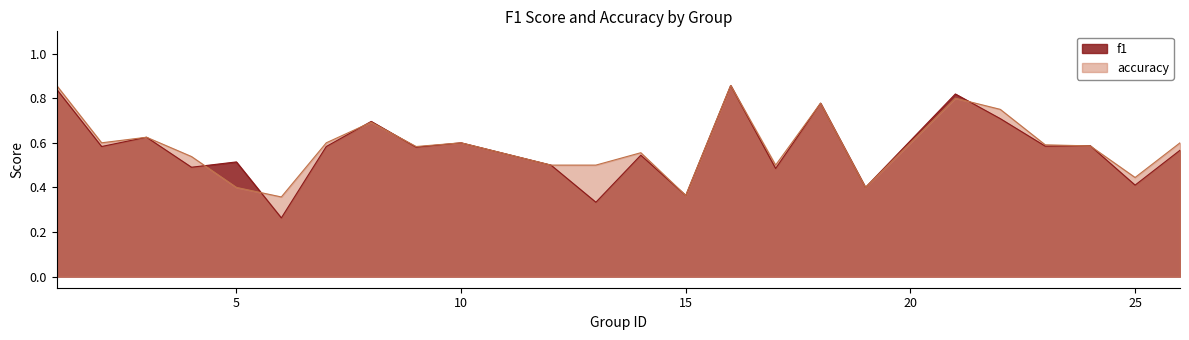

Does the chart display data point markers on the line(s)?

No